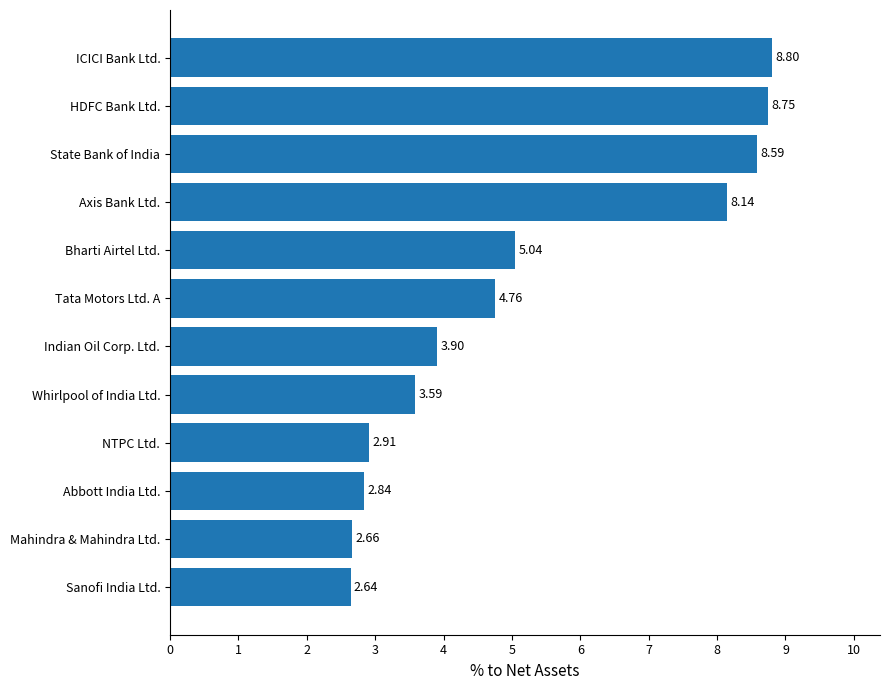

What is the sum of all values?

62.6